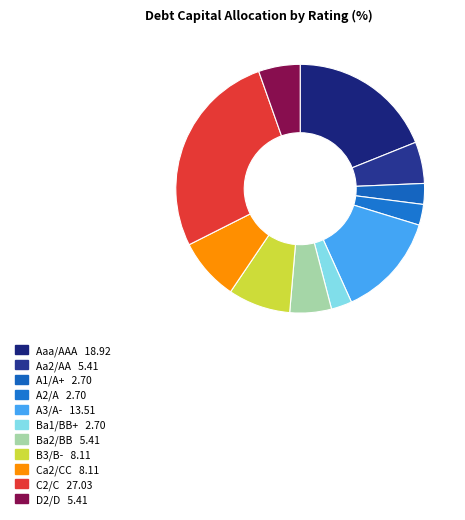

Count the number of slices in the pie.

11